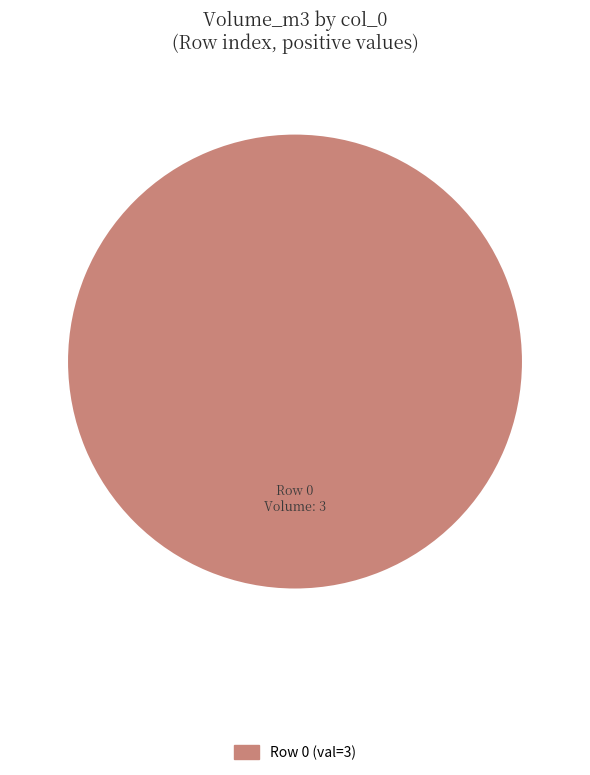

Is there any slice that represents more than half of the pie?

Yes